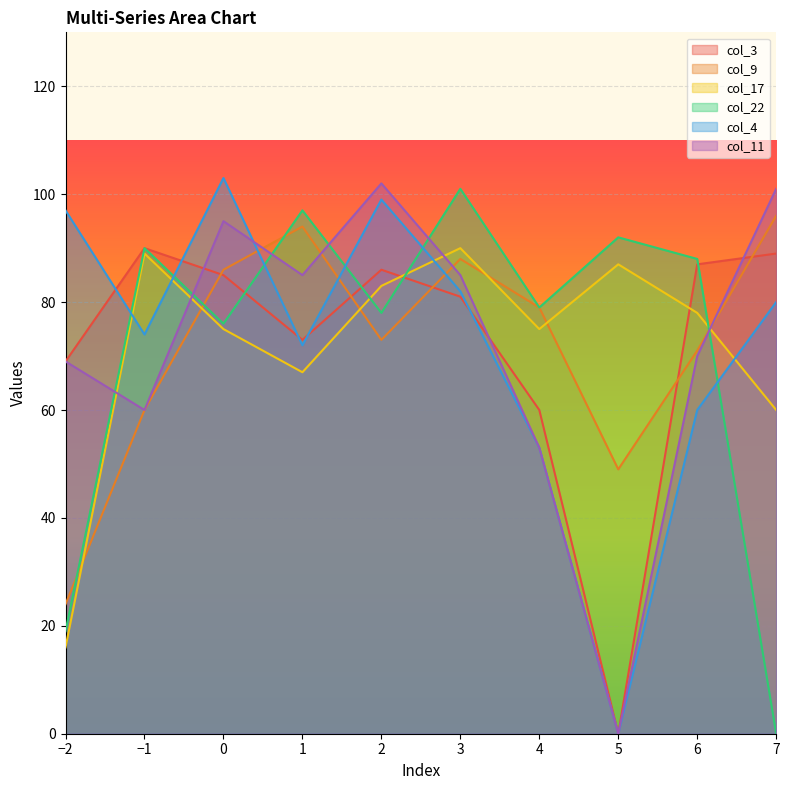

Reading left to right, transcribe all the data shown in this chart.

col_3: -2=69	-1=90	0=85	1=73	2=86	3=81	4=60	5=0	6=87	7=89
col_9: -2=24	-1=60	0=86	1=94	2=73	3=88	4=79	5=49	6=71	7=96
col_17: -2=16	-1=89	0=75	1=67	2=83	3=90	4=75	5=87	6=78	7=60
col_22: -2=19	-1=90	0=76	1=97	2=78	3=101	4=79	5=92	6=88	7=0
col_4: -2=97	-1=74	0=103	1=72	2=99	3=82	4=53	5=0	6=60	7=80
col_11: -2=69	-1=60	0=95	1=85	2=102	3=85	4=53	5=0	6=70	7=101